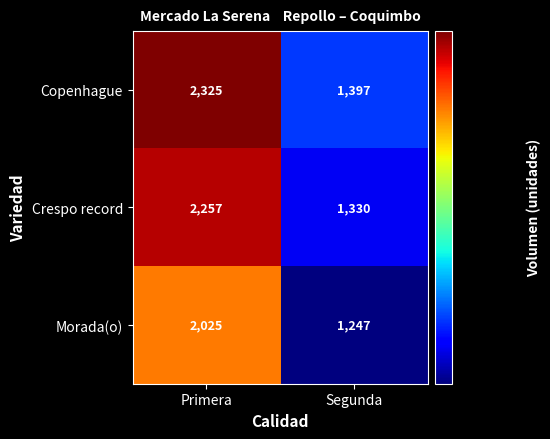

At which category is the sum across all series the highest?

Primera